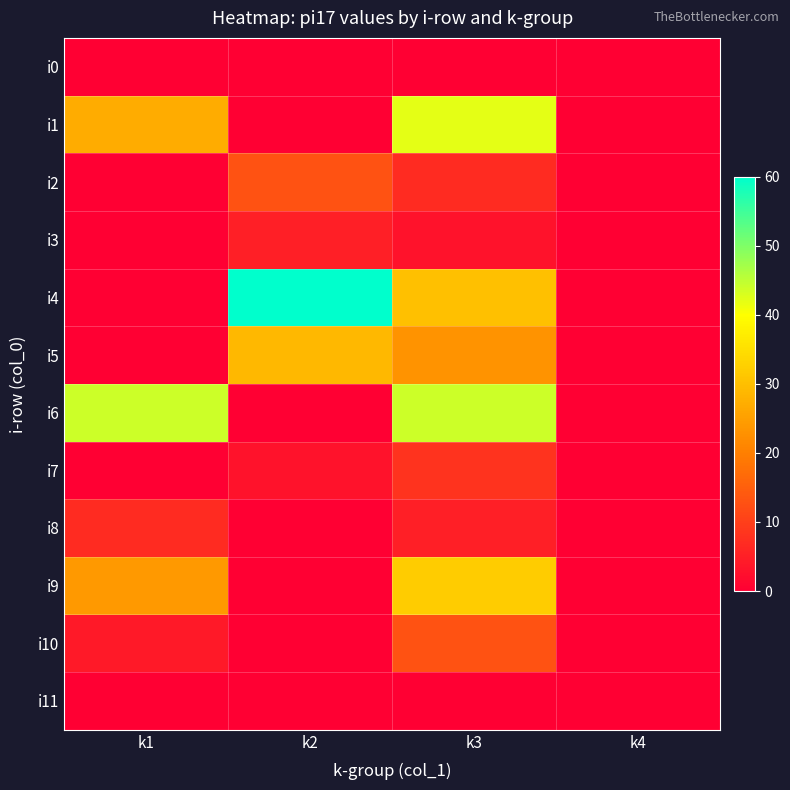

Between k1 and k4, which series saw the biggest shift?

i6